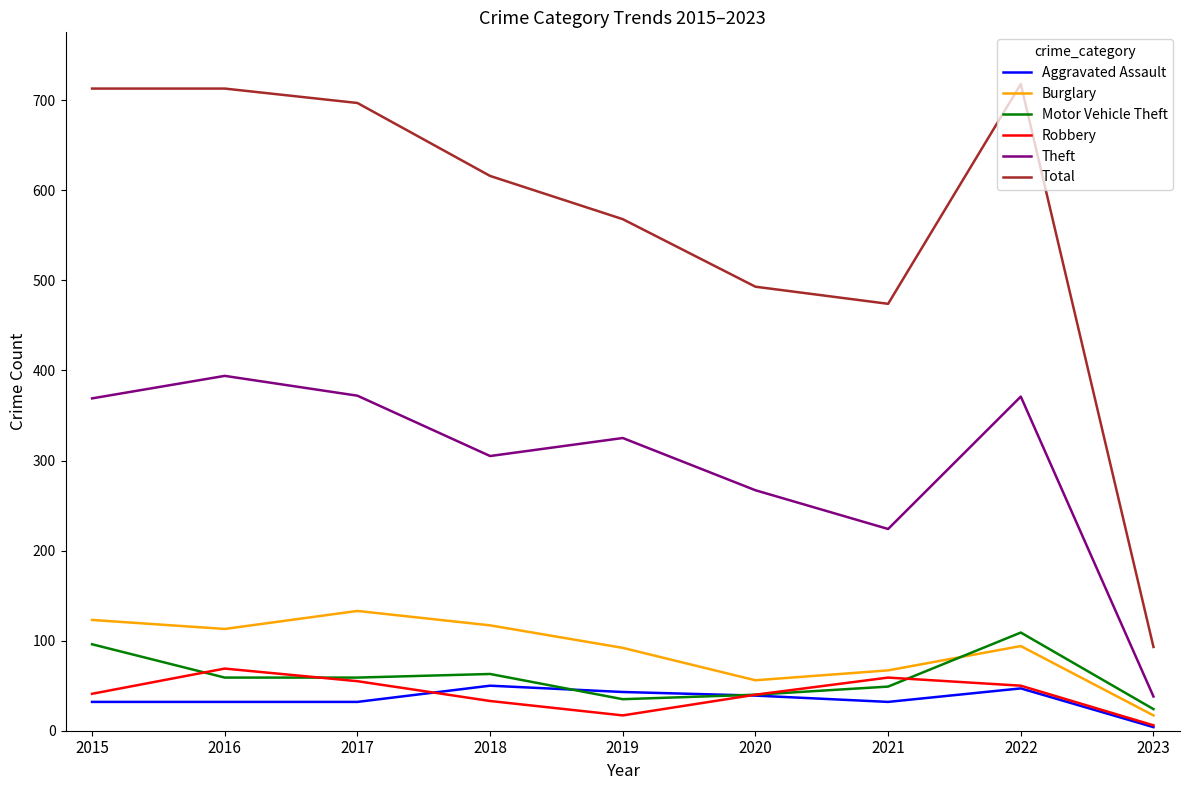

What is the difference between the Burglary values at 2017 and 2016?

20